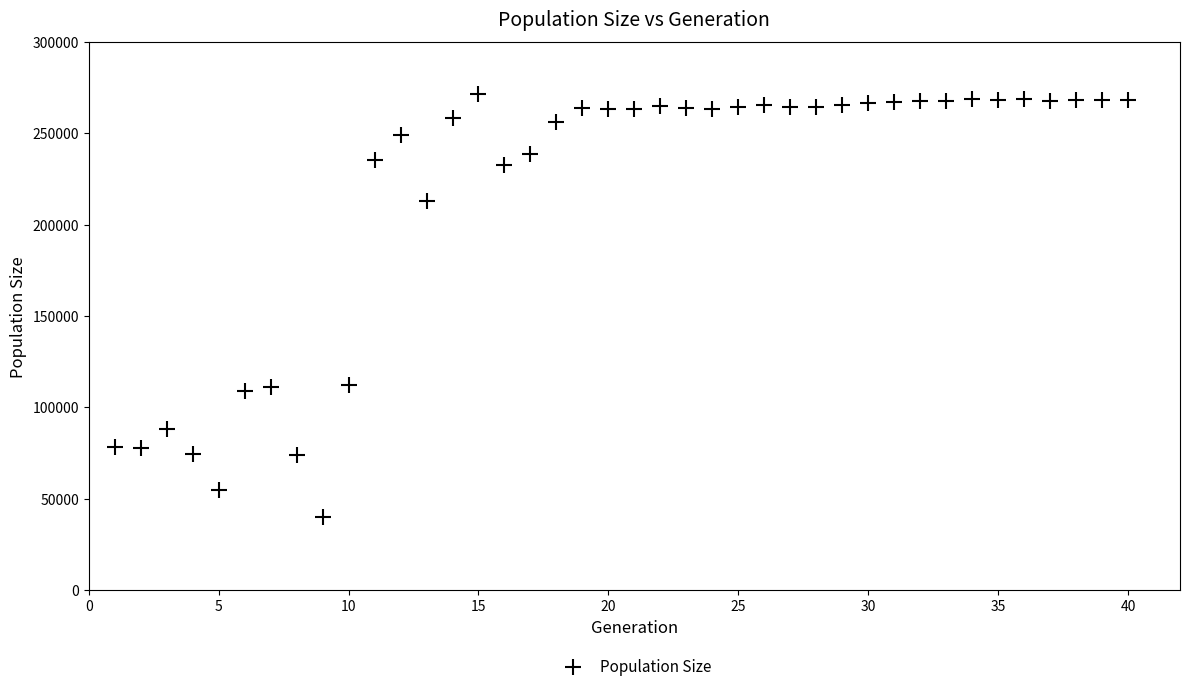

What is the range of X values (max minus min)?

39